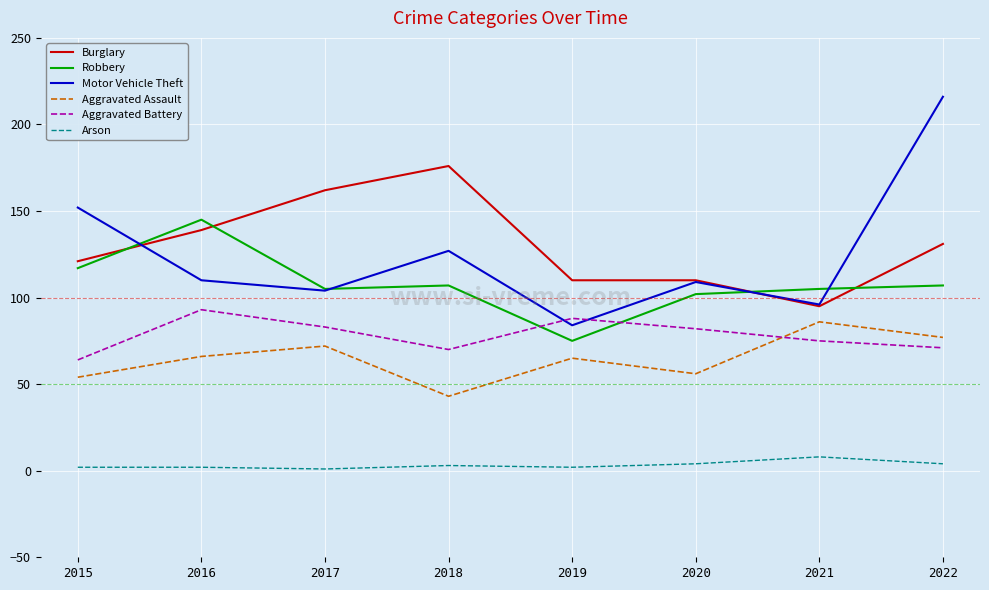

At which label does Aggravated Assault reach its minimum?

2018